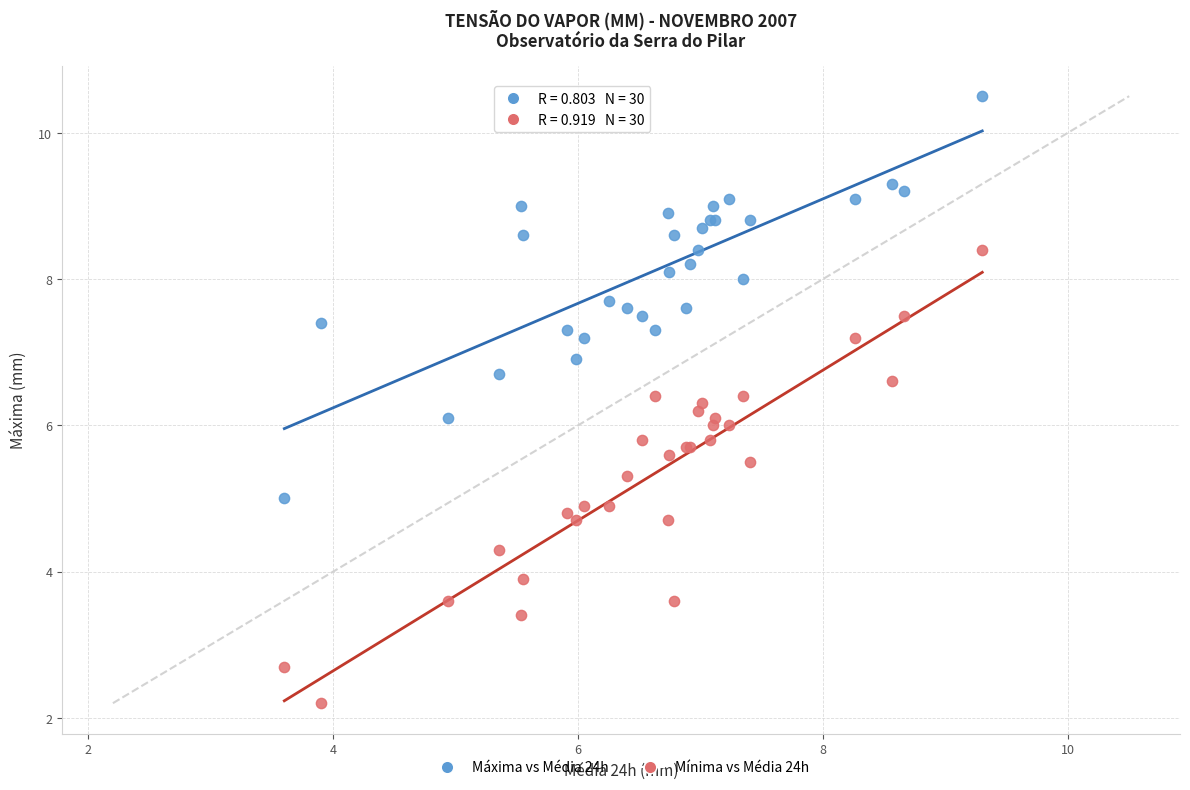

Which series contains the lowest Y value?

Mínima vs Média 24h